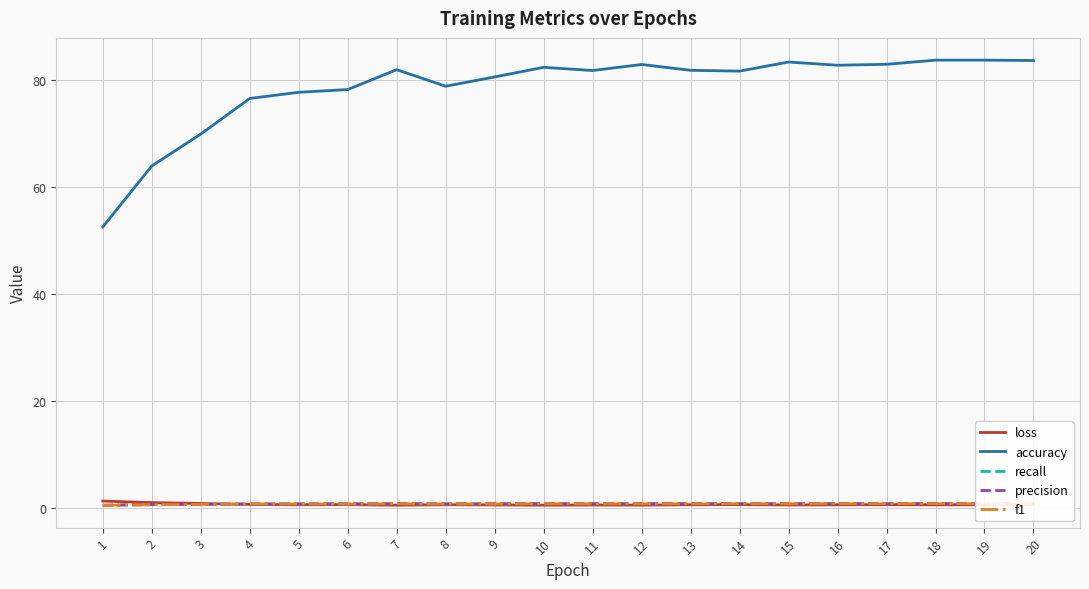

Where is the first local minimum for accuracy?

8